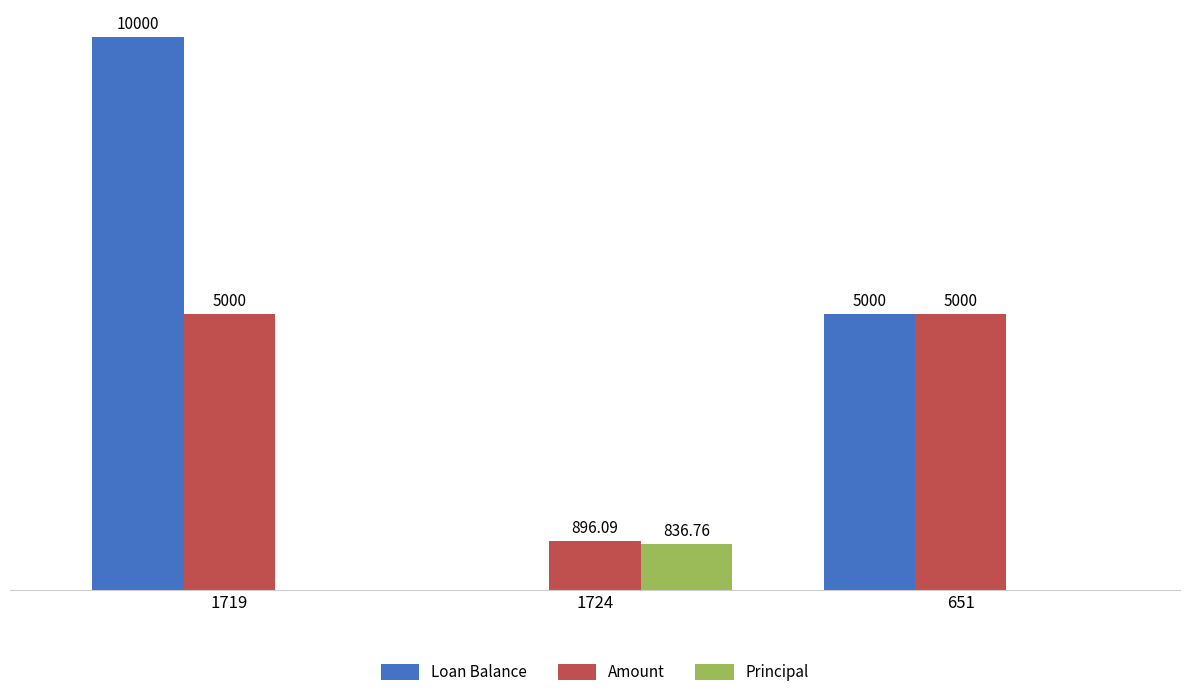

Which series changed the most between 1719 and 651?

Loan Balance